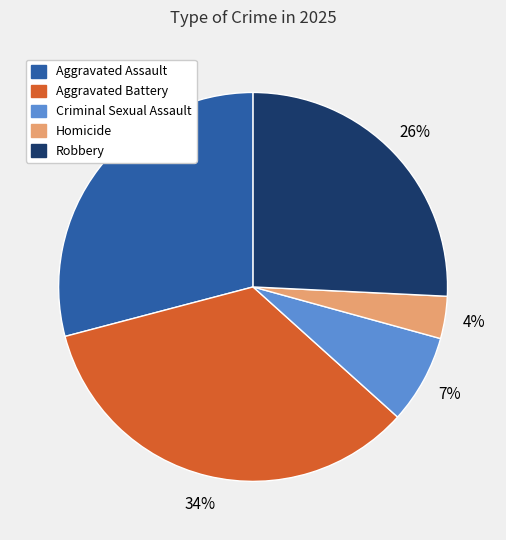

To the nearest percent, what is the difference between the Robbery and Aggravated Battery slice percentages?

8%